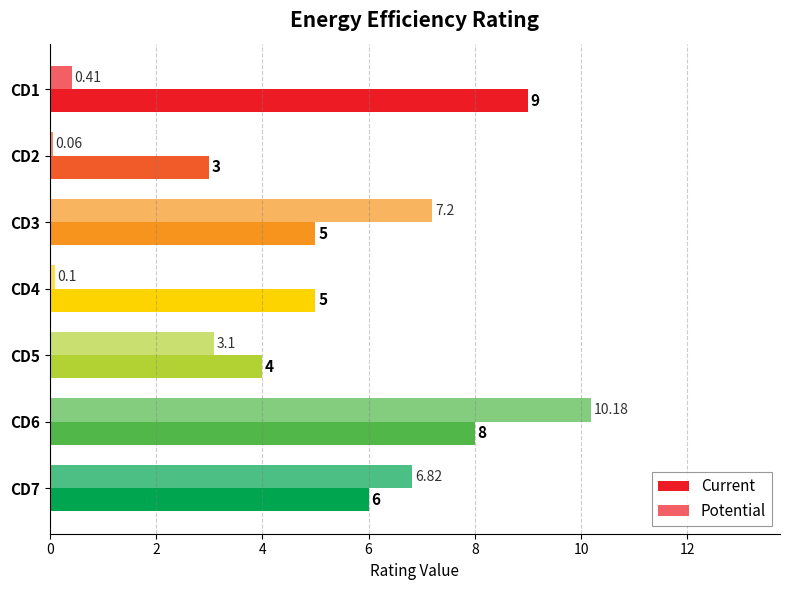

Count the number of data series in this chart.

2